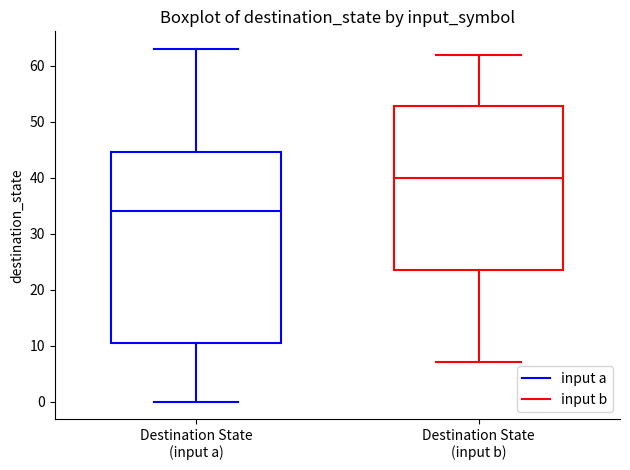

Where does the median line of the box for Destination State (input a) sit on the y-axis? The values are not printed on the chart, so give them approximately, as read against the axis.

34